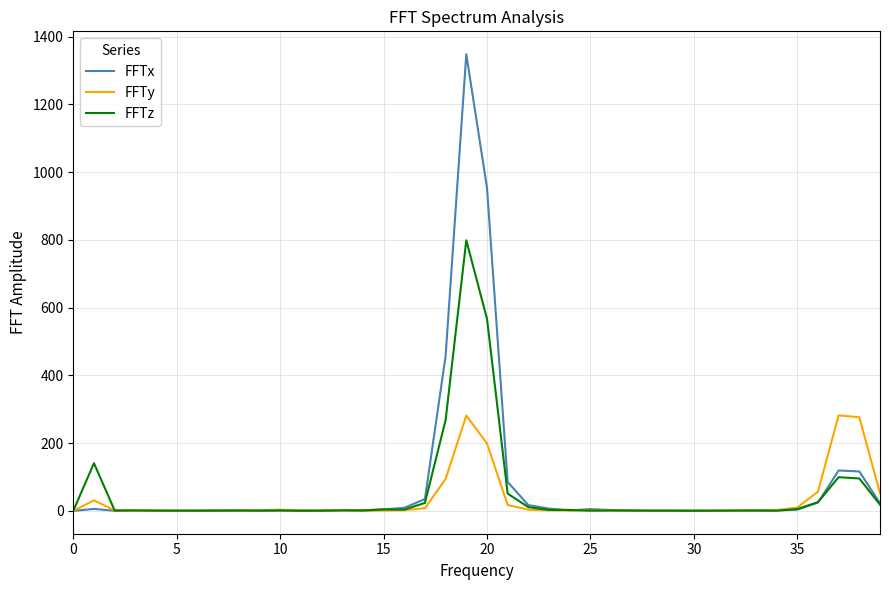

What are all the series names shown in the legend?

FFTx, FFTy, FFTz